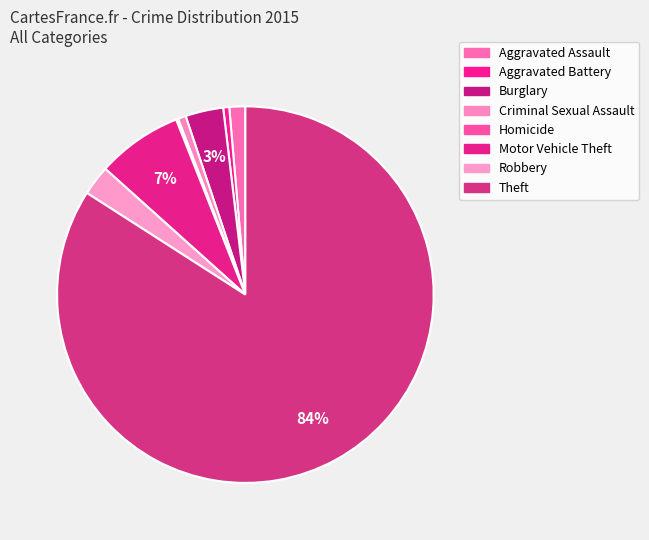

To the nearest percent, what is the combined percentage of Aggravated Battery and Criminal Sexual Assault?

1%